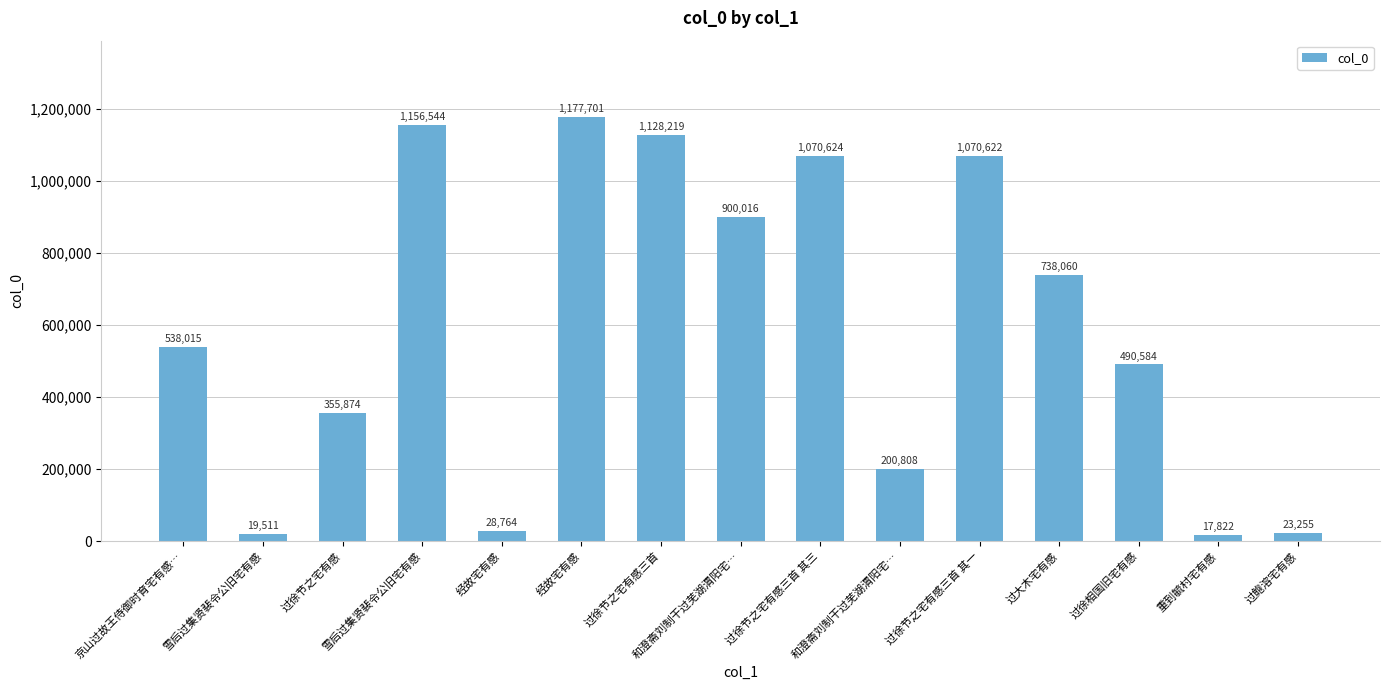

The chart shows a value of 1177701 at 经故宅有感. True or false?

True